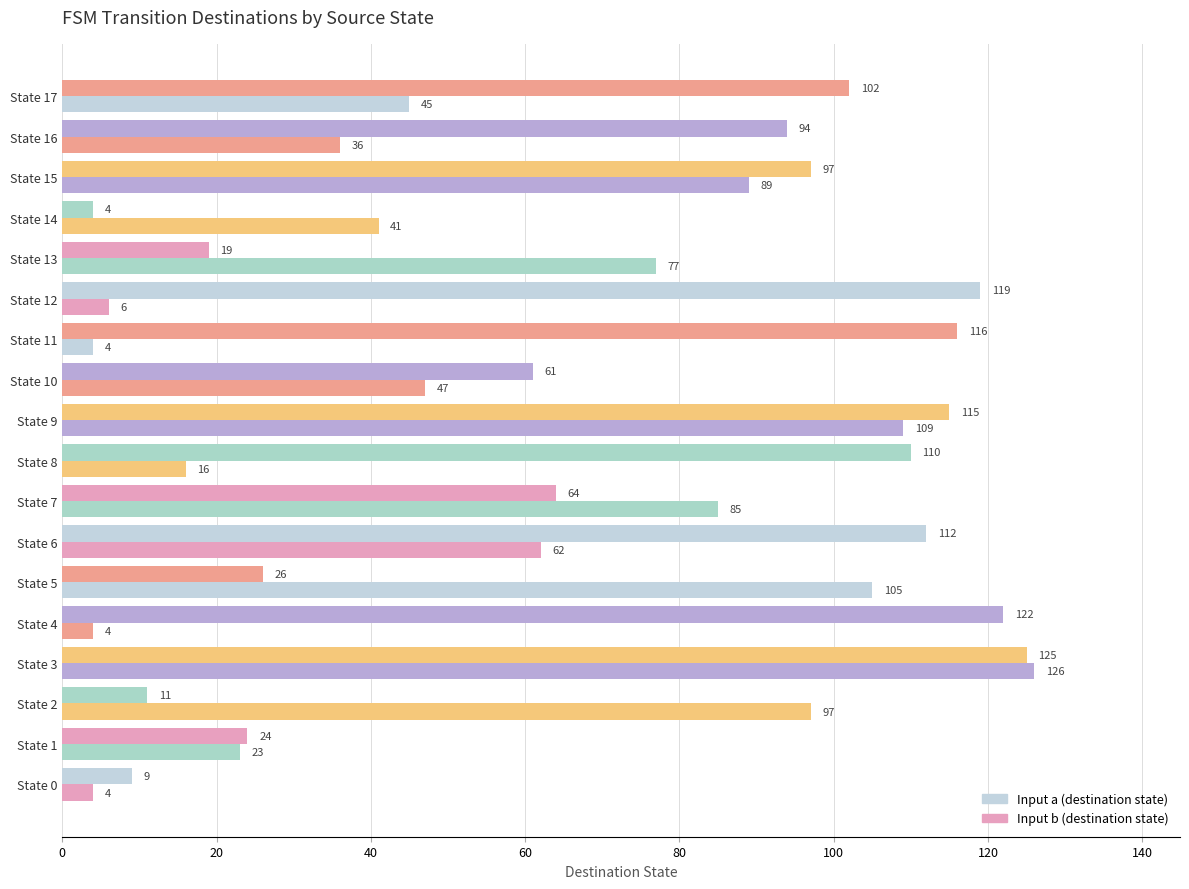

How many series are shown in this chart?

2